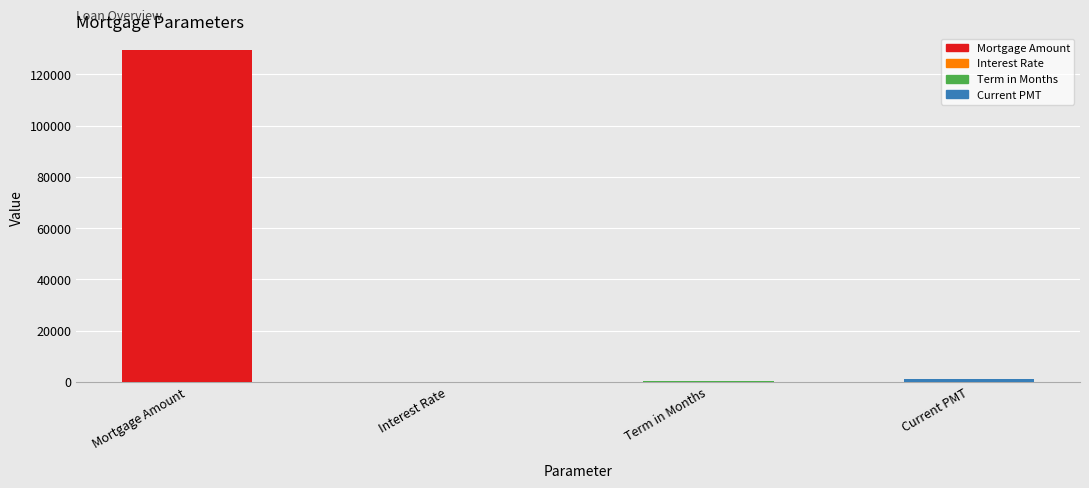

Reading right to left, what are all the values shown in this chart?

1000.0	300.0	0.1	129564.5